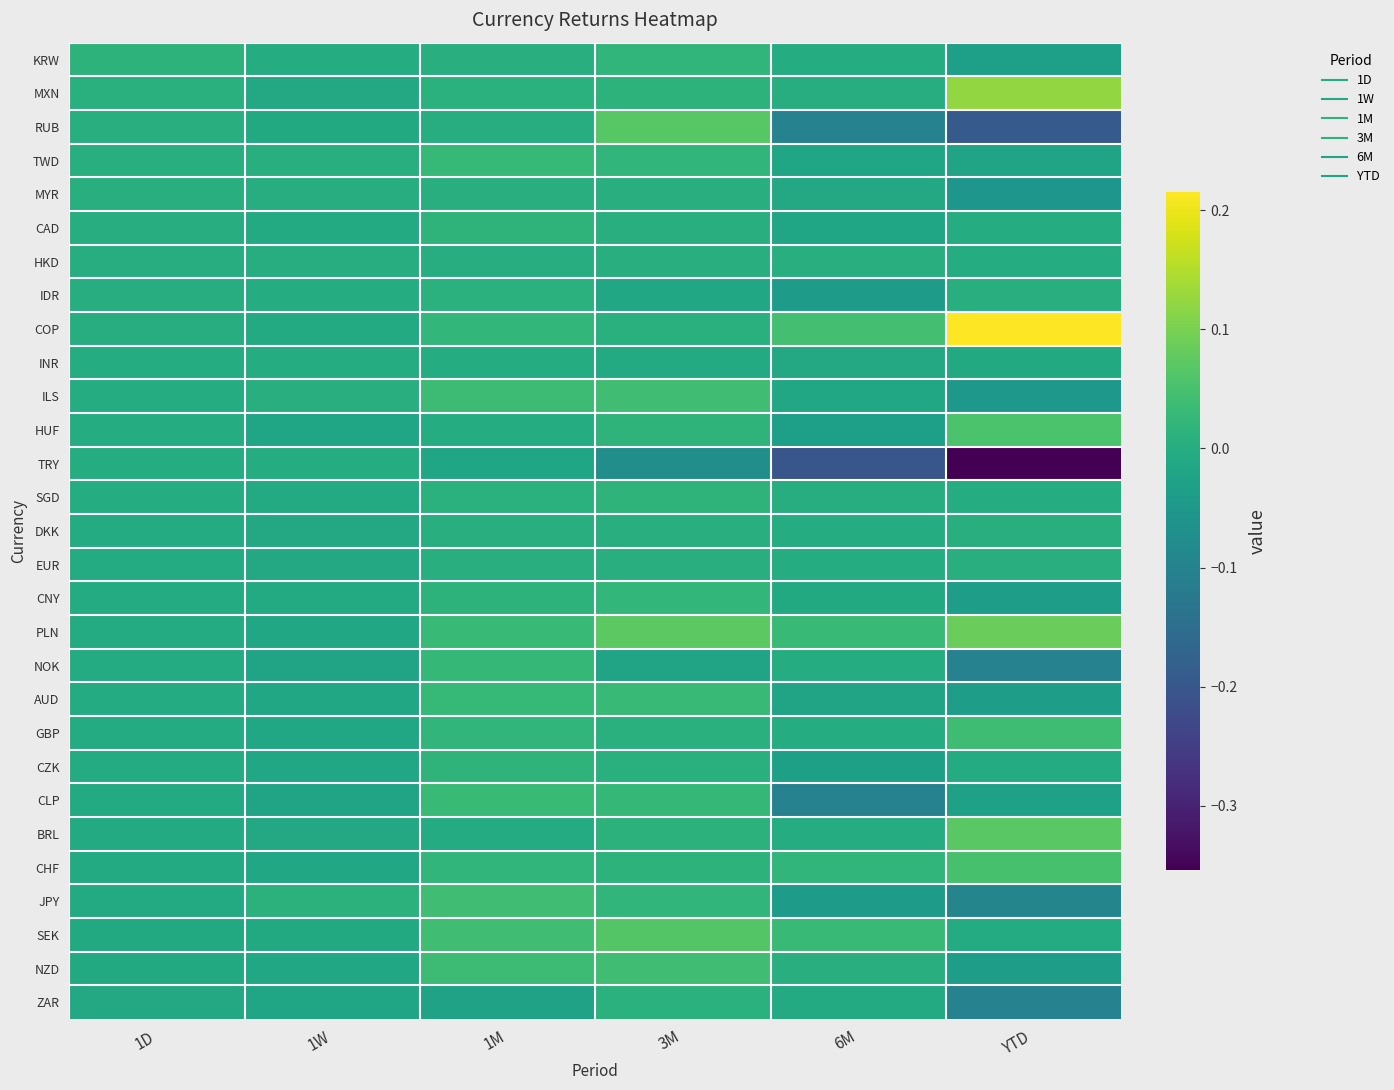

At which category is the sum across all series the highest?

3M